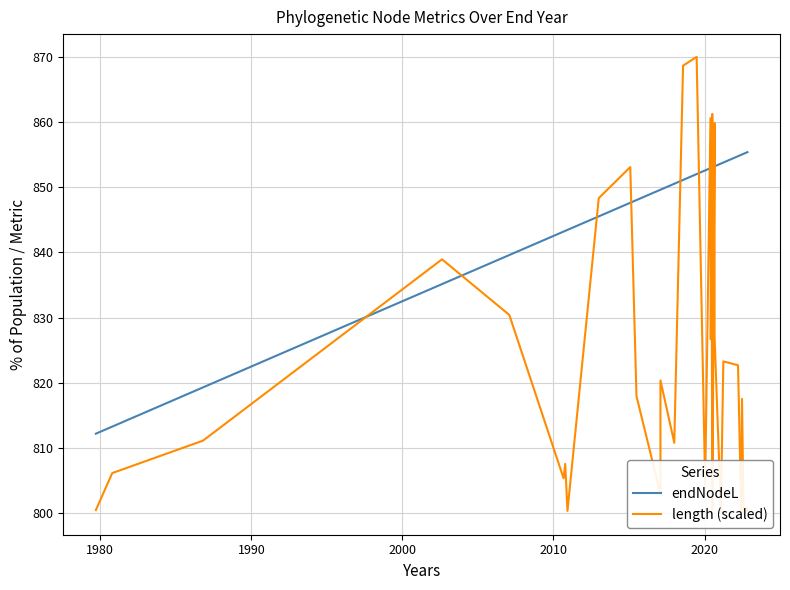

What are all the series names shown in the legend?

endNodeL, length (scaled)